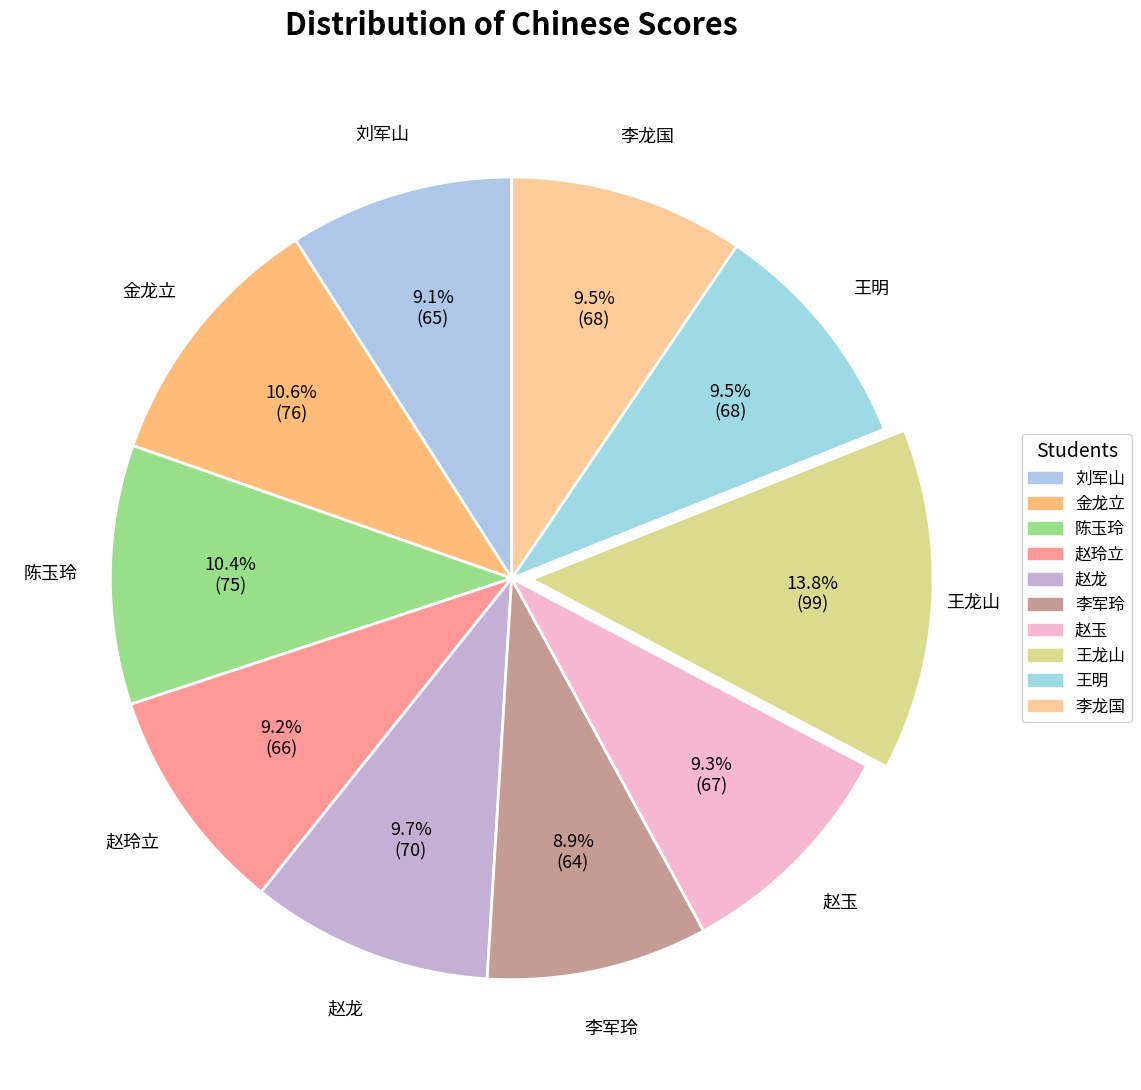

What is the total percentage of 李龙国 and 王龙山?

23.3%